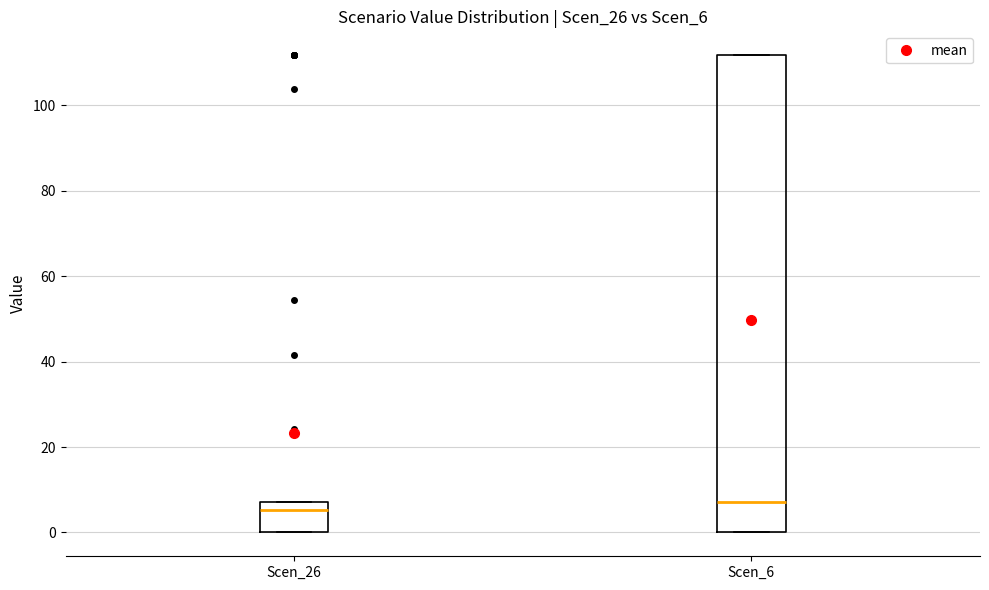

Which box is the tallest, from its lower edge to its upper edge?

Scen_6